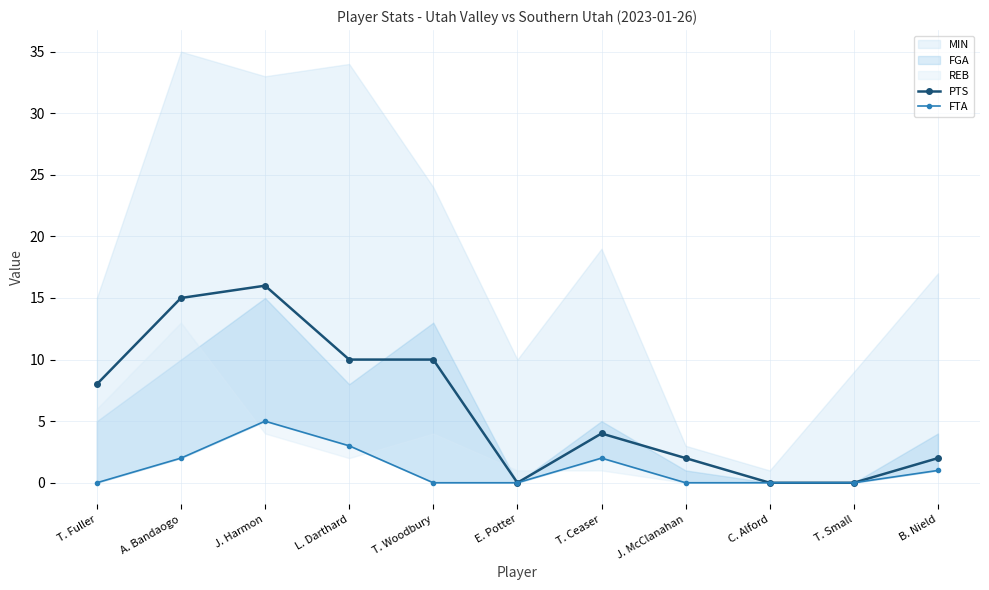

Is it true that FTA equals 0 at T. Small?

True